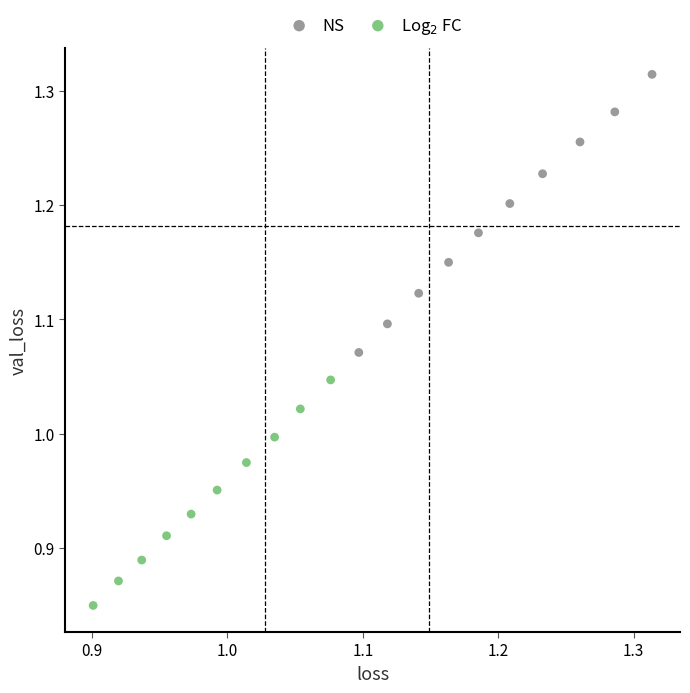

Which series contains the highest Y value?

NS